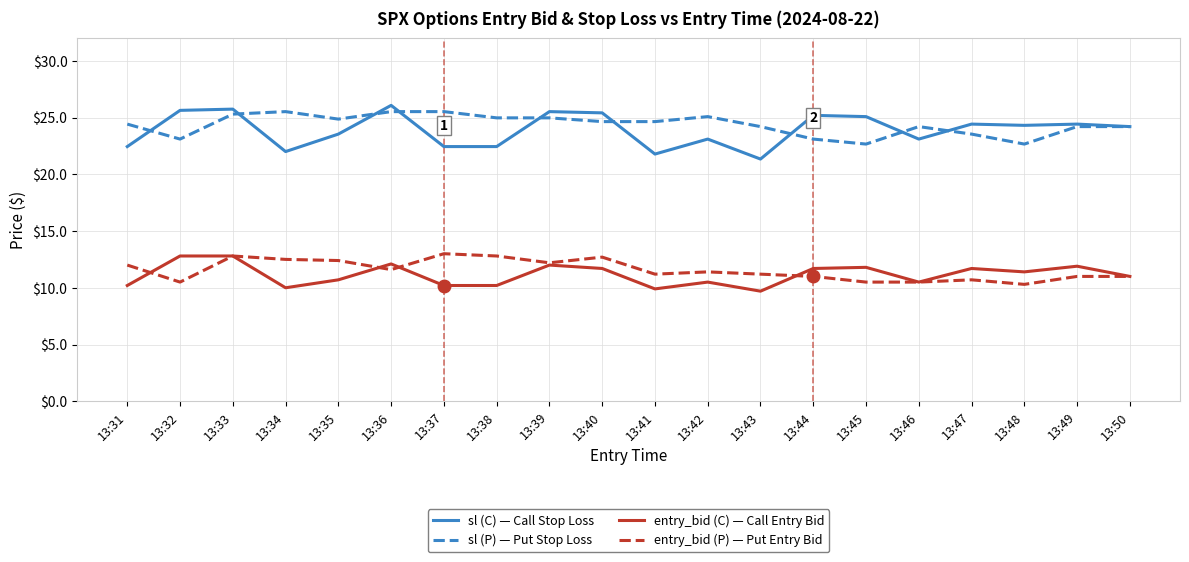

What is the sum of the sl (C) — Call Stop Loss values at 13:33 and 13:49?

50.2